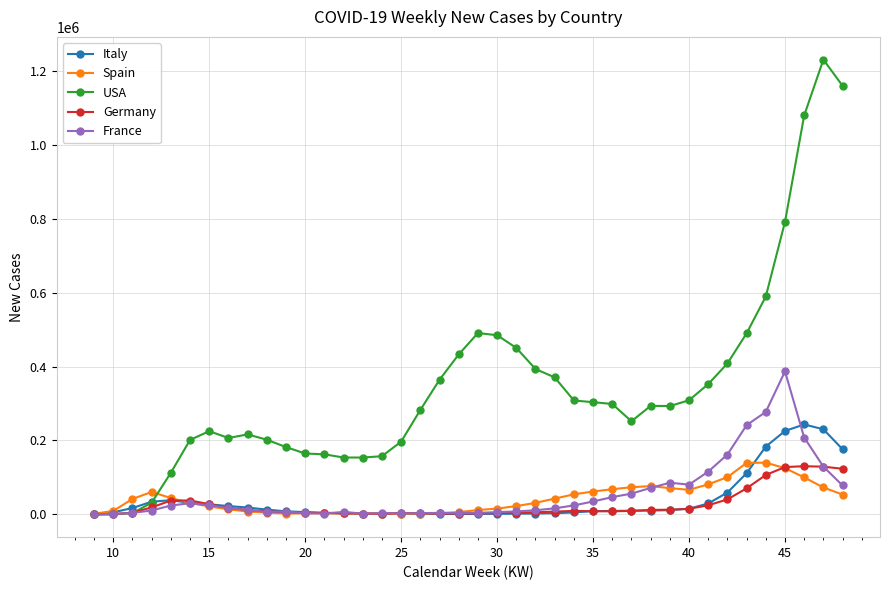

What is the maximum value for France?

386974